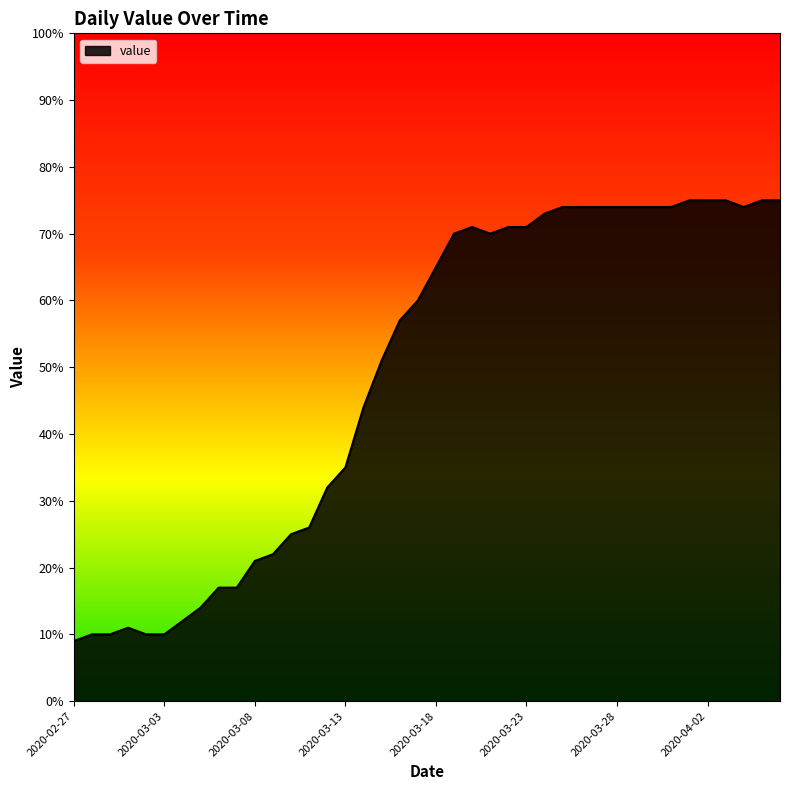

How many lines are shown in the chart?

1